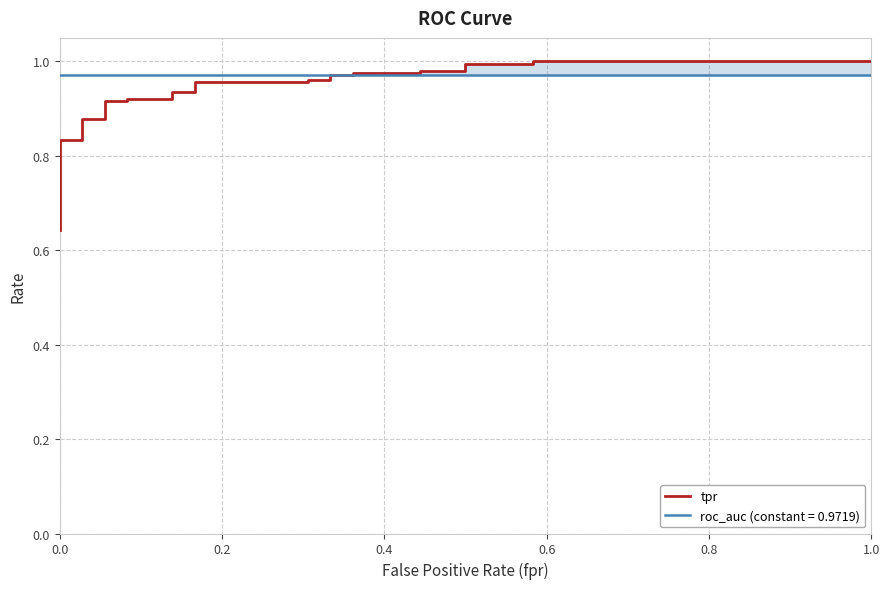

What is the minimum value shown in the chart?

0.6